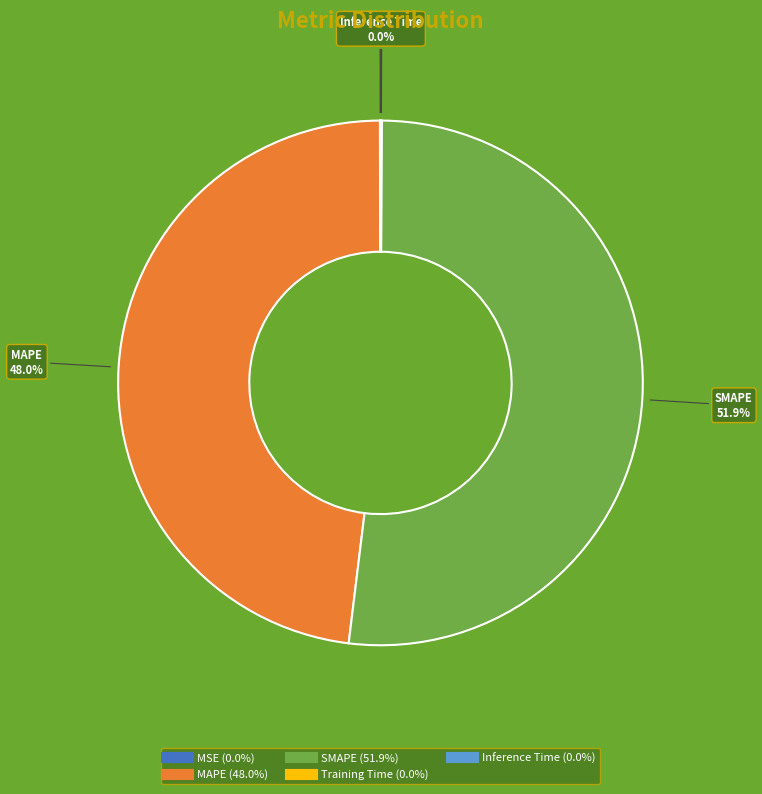

Which category accounts for the majority?

SMAPE